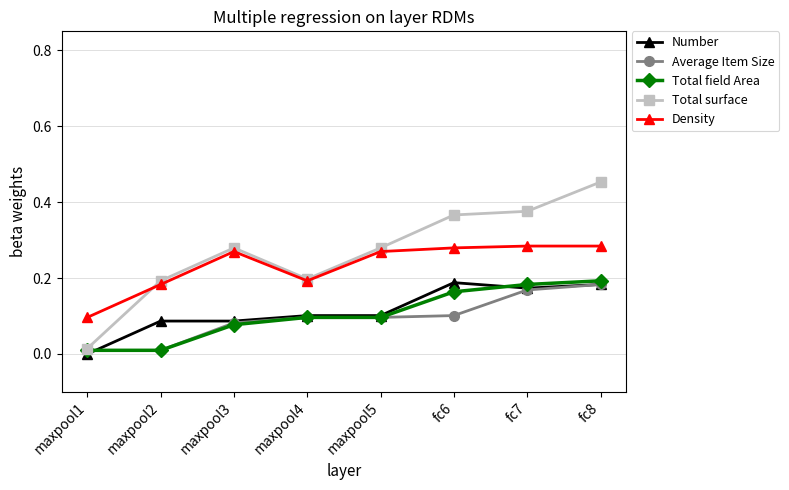

After their last crossing, which series has the higher values: Number or Total field Area?

Total field Area